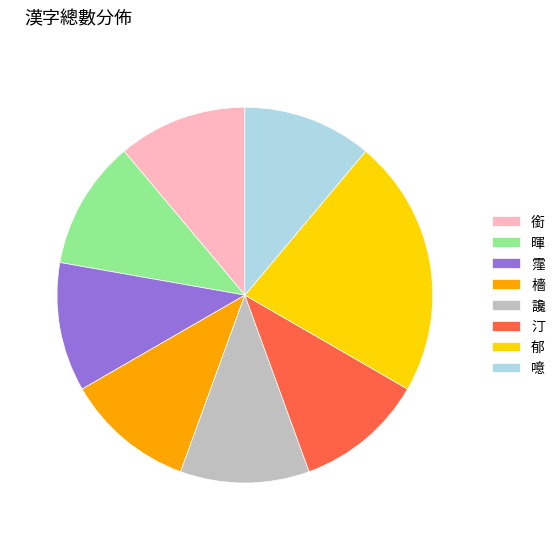

Approximately how many times larger is the value at 霪 compared to 郁?

0.5